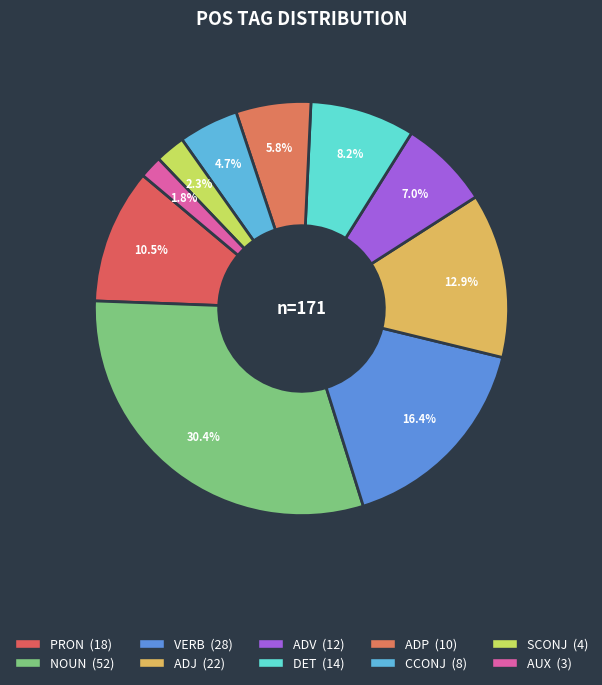

Does ADJ account for over 50% of the chart?

No